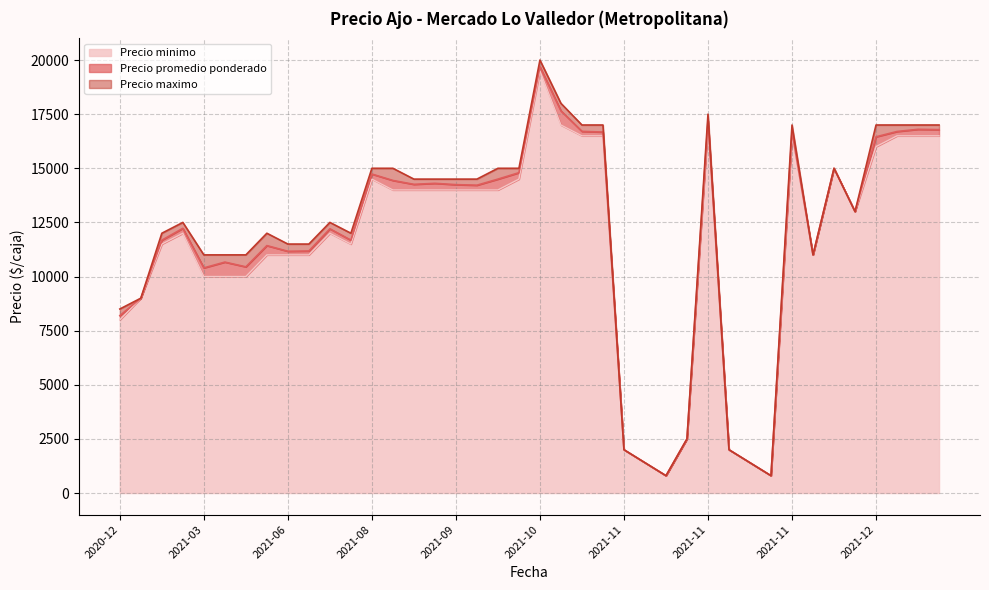

Between 2021-06-24 and 2021-05-28, which is larger?

2021-05-28